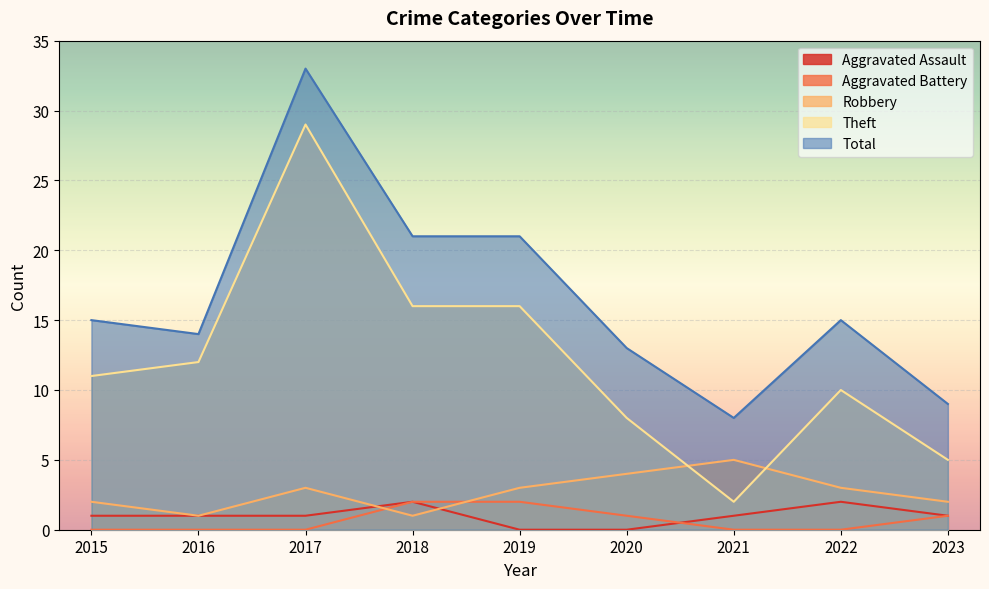

What is the difference between the second highest and minimum values in the Robbery series?

3